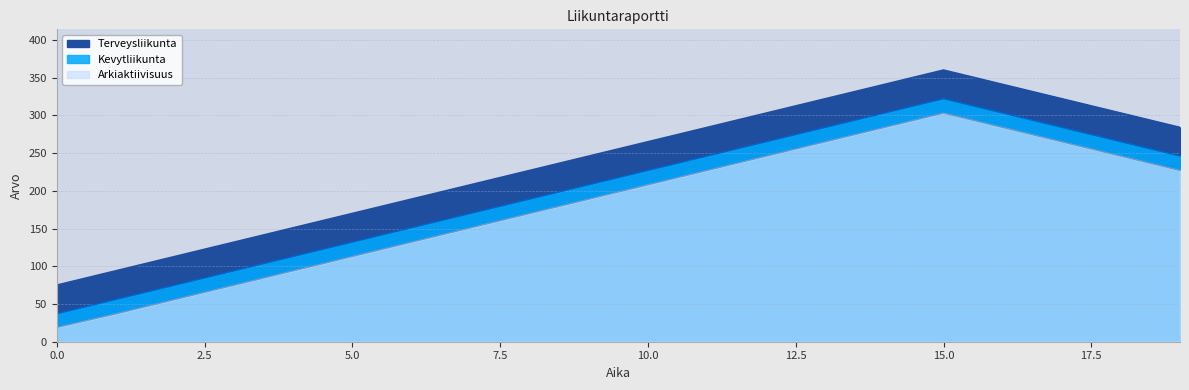

The Arkiaktiivisuus series shows 115 at 10. True or false?

False